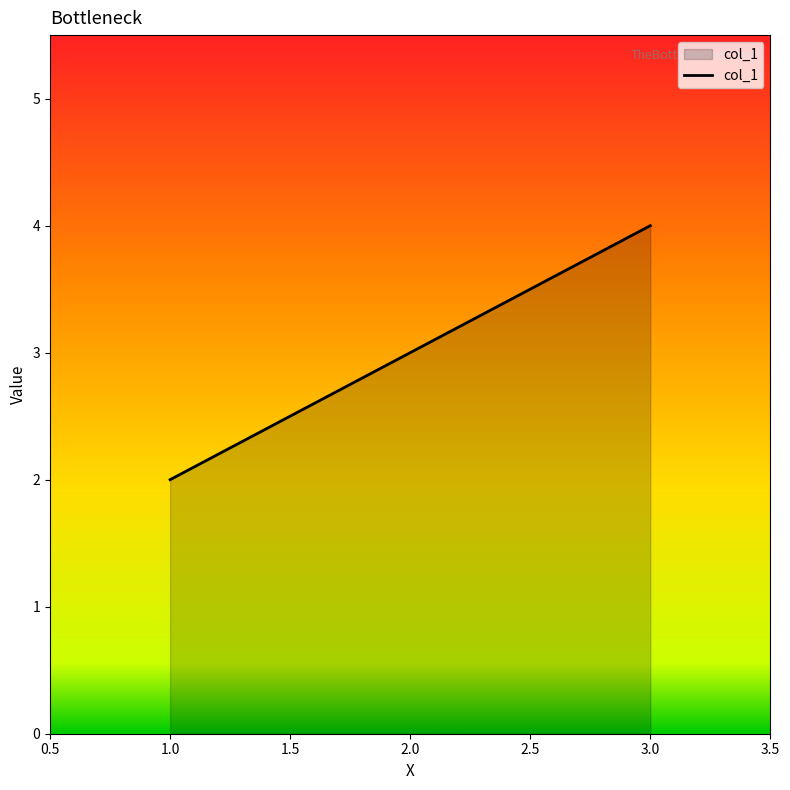

Reading left to right, what are all the values shown in this chart?

2	3	4